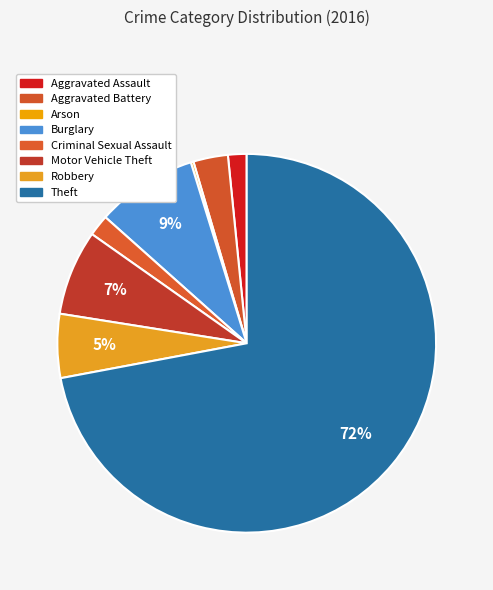

True or false: Aggravated Assault accounts for 7% of the total.

False